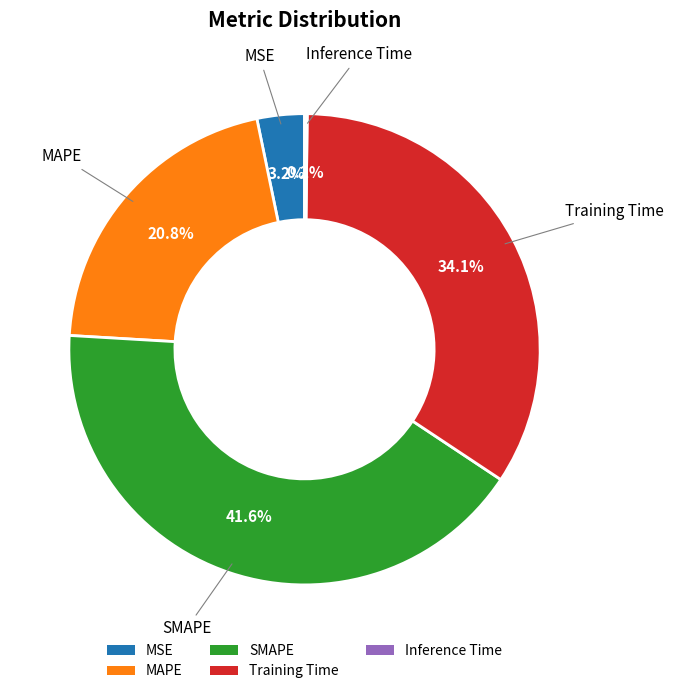

Combined, do MAPE and MSE account for over 50%?

No